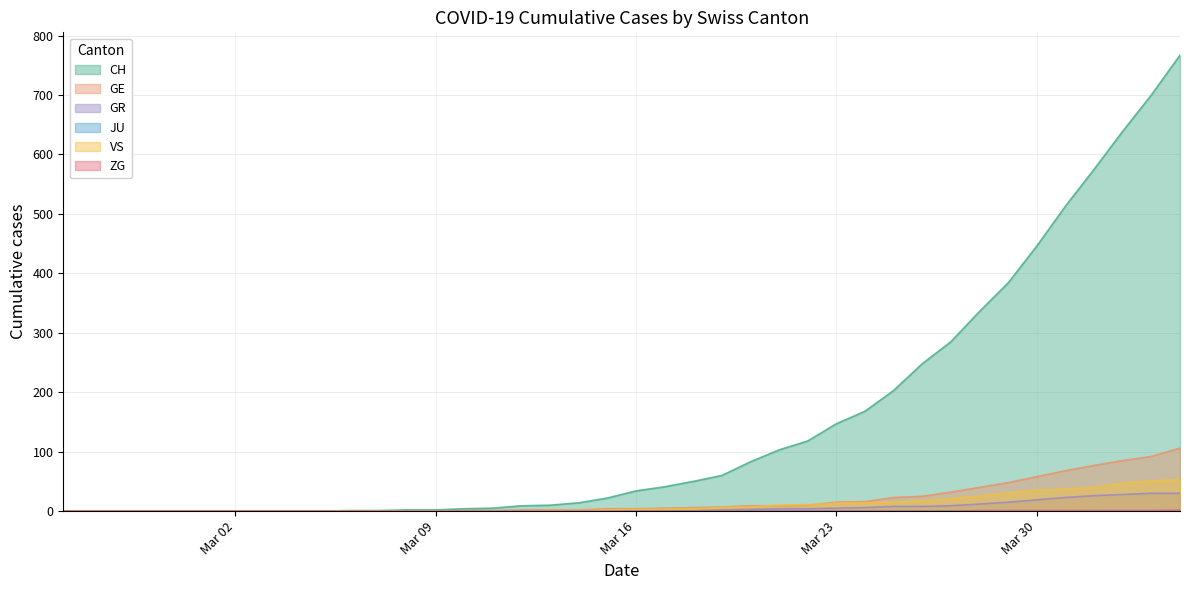

Which series has the widest spread of values?

CH